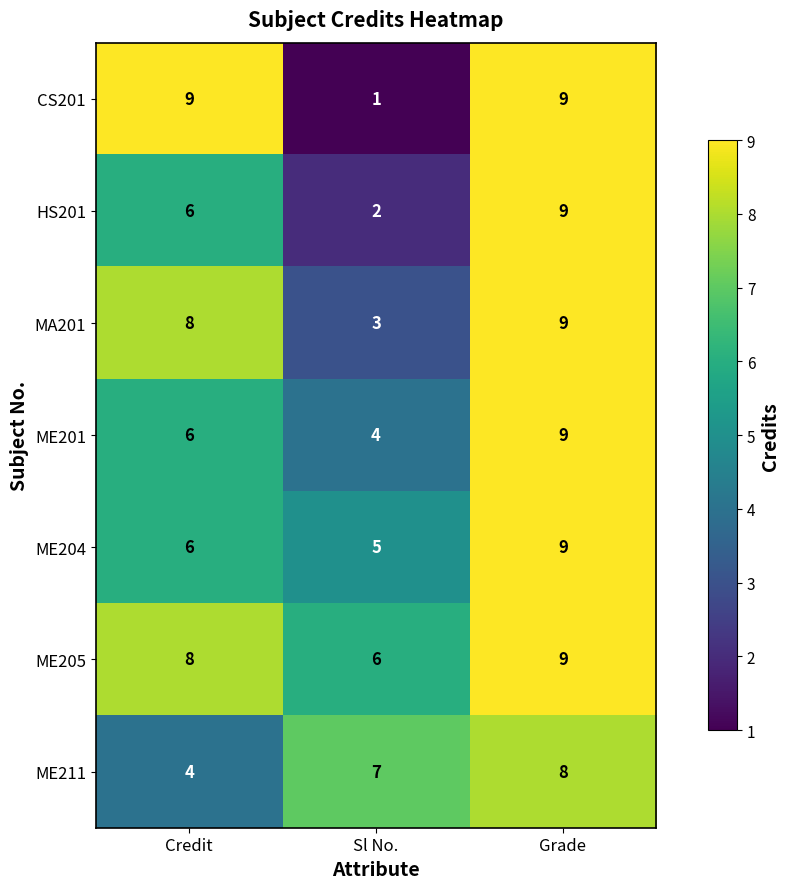

What is the greatest value displayed?

9